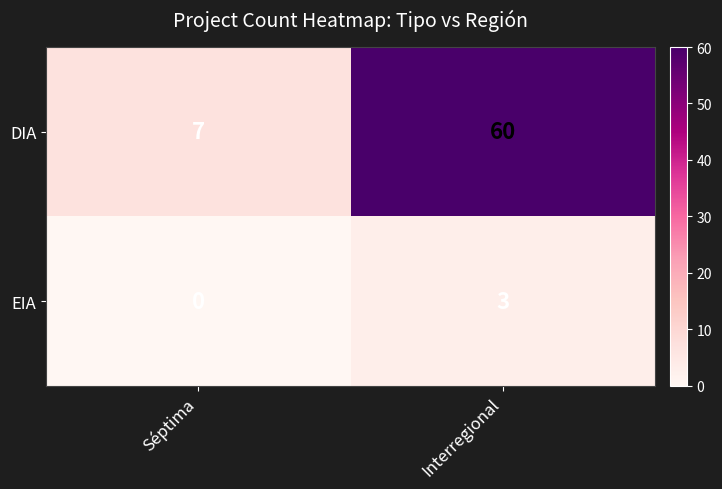

Reading left to right, extract all data points from this chart.

DIA: 7	60
EIA: 0	3